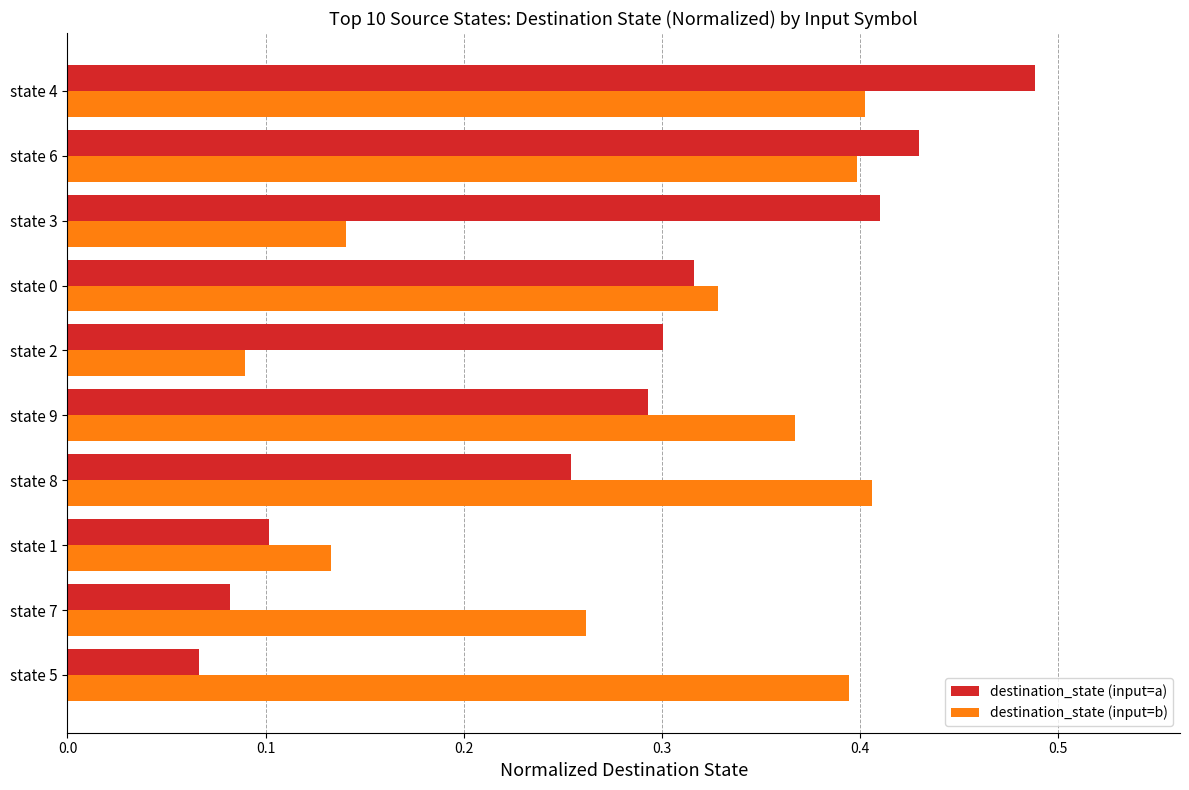

At which category is the sum across all series the highest?

state 4